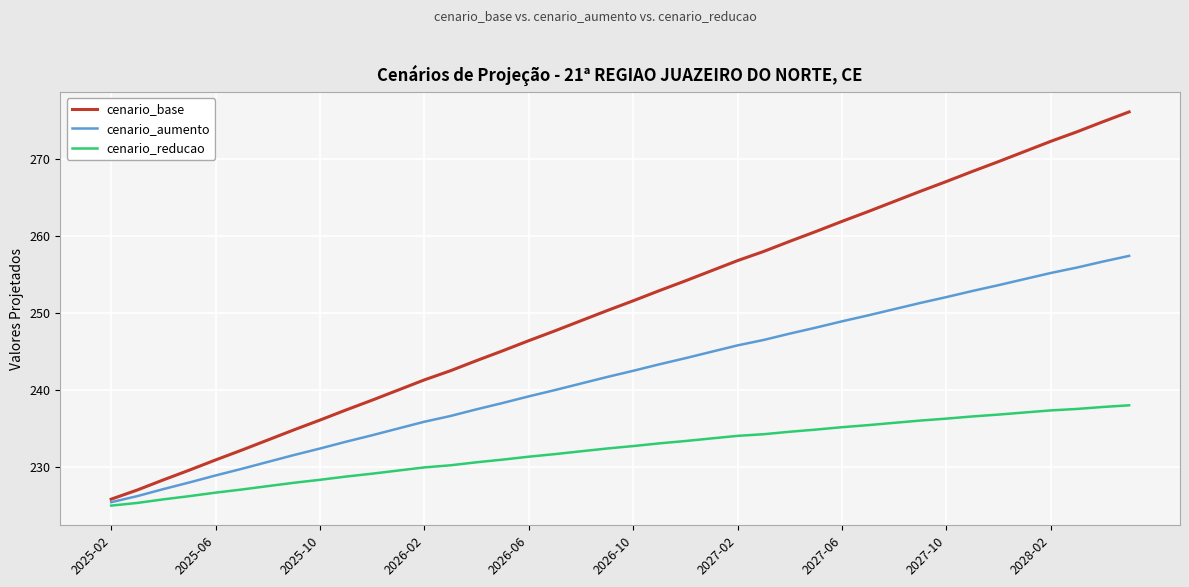

List the series in order of their peak value, highest first.

cenario_base, cenario_aumento, cenario_reducao